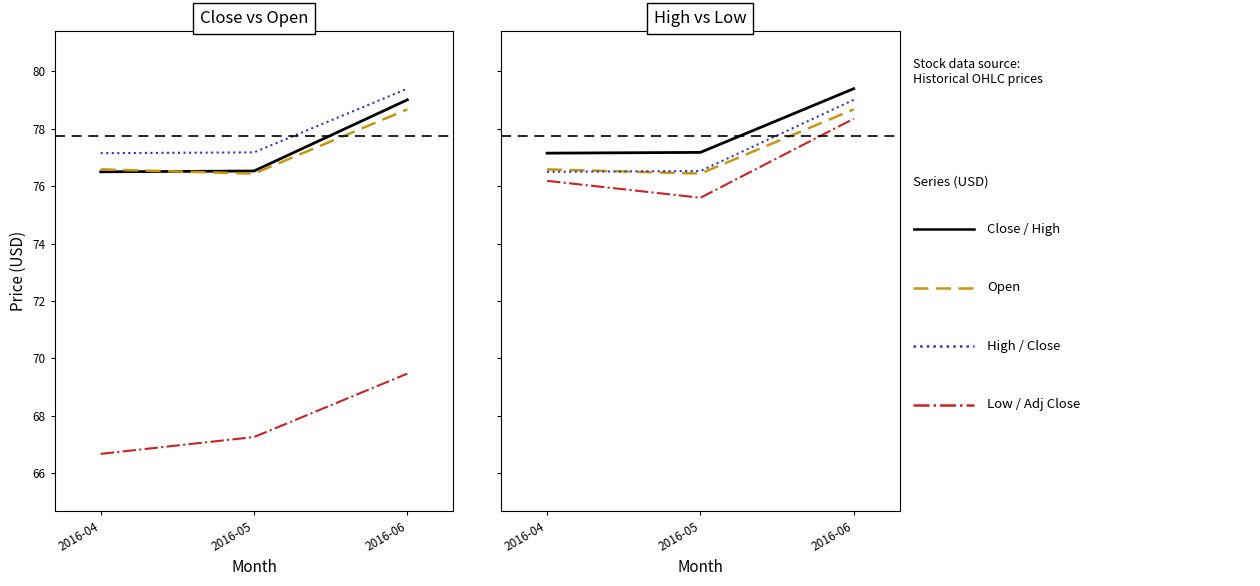

How many lines are shown in the chart?

5